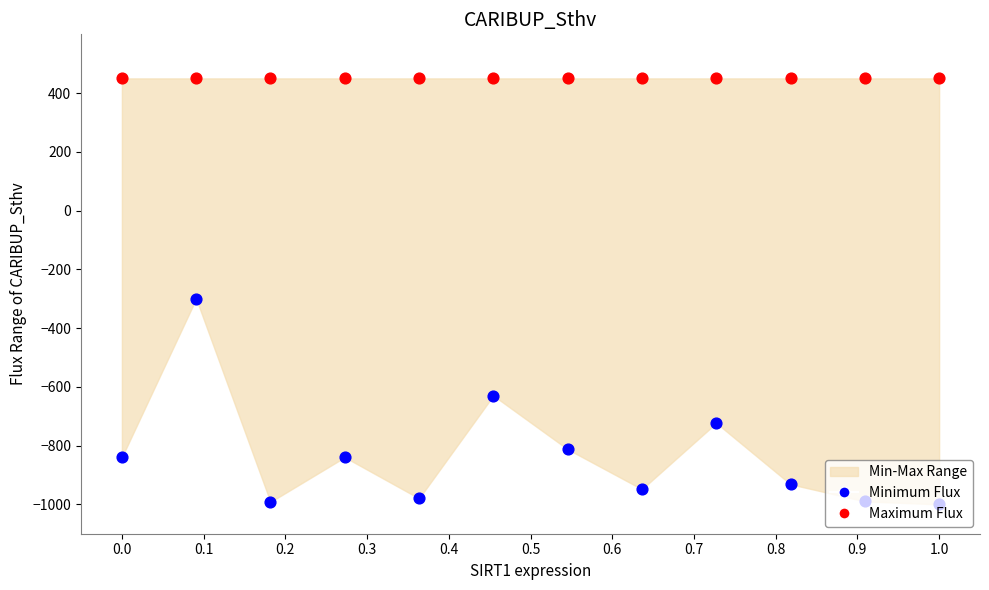

At which category is the sum across all series the highest?

0.1